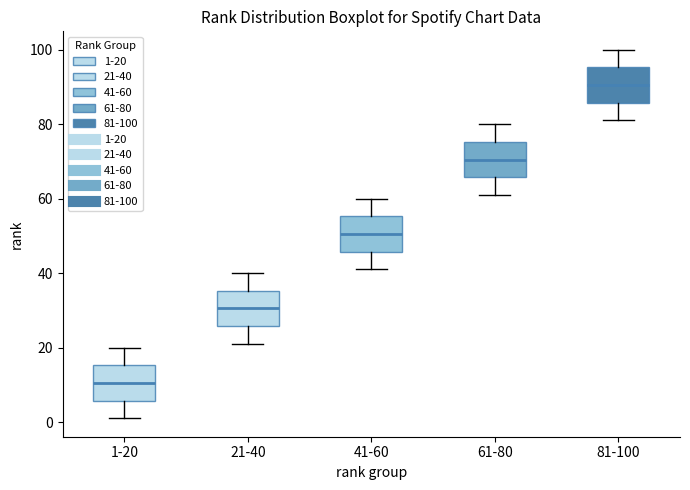

Reading left to right, read every box against the y-axis: the position of its median line, the range the box covers, and the ends of its whiskers. The values are not printed on the chart, so give them approximately, as read against the axis.

1-20: median 10, box 6 to 16, whiskers 2 to 20
21-40: median 30, box 26 to 36, whiskers 22 to 40
41-60: median 50, box 46 to 56, whiskers 42 to 60
61-80: median 70, box 66 to 76, whiskers 62 to 80
81-100: median 90, box 86 to 96, whiskers 82 to 100